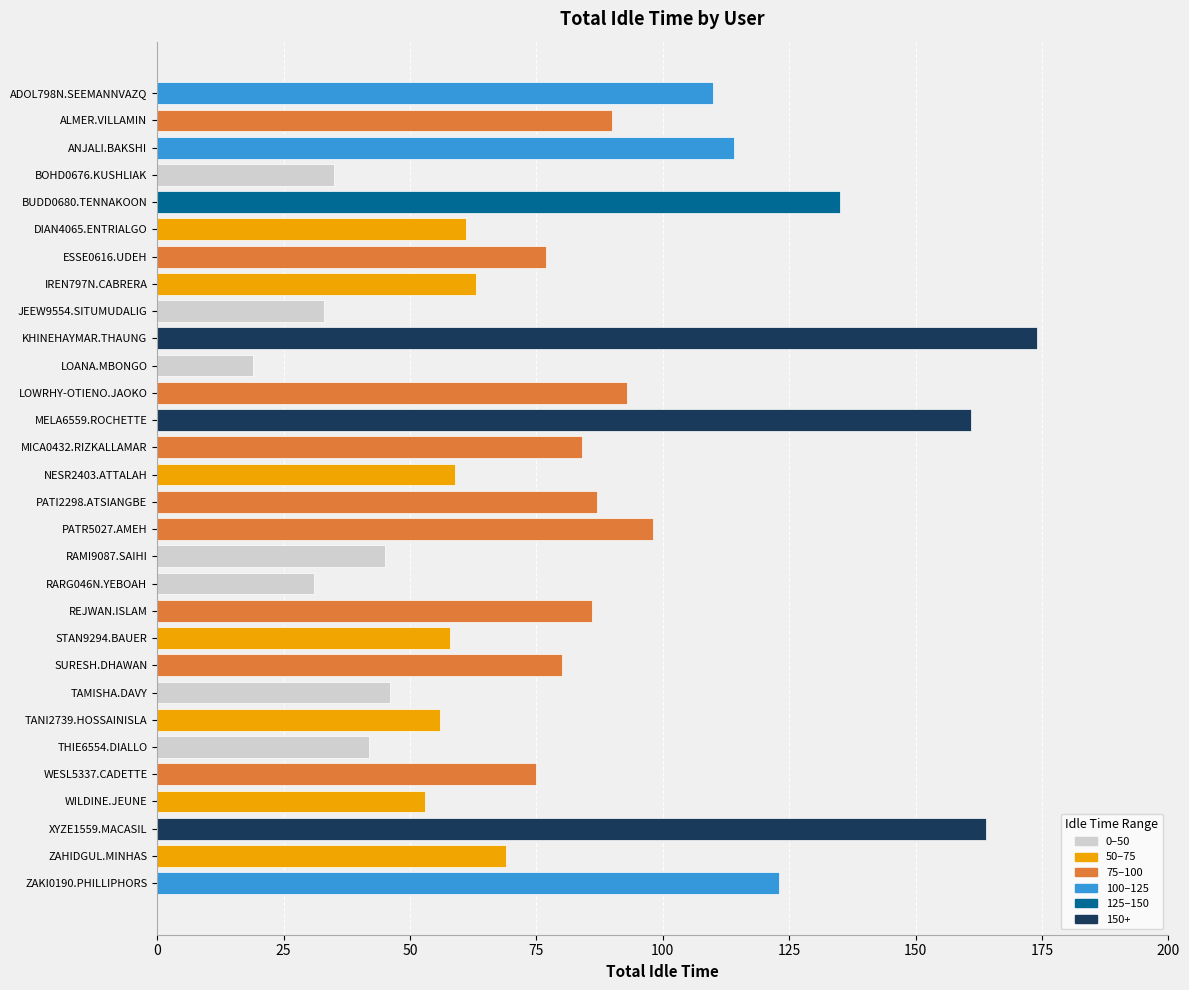

The value at RAMI9087.SAIHI is 14. True or false?

False